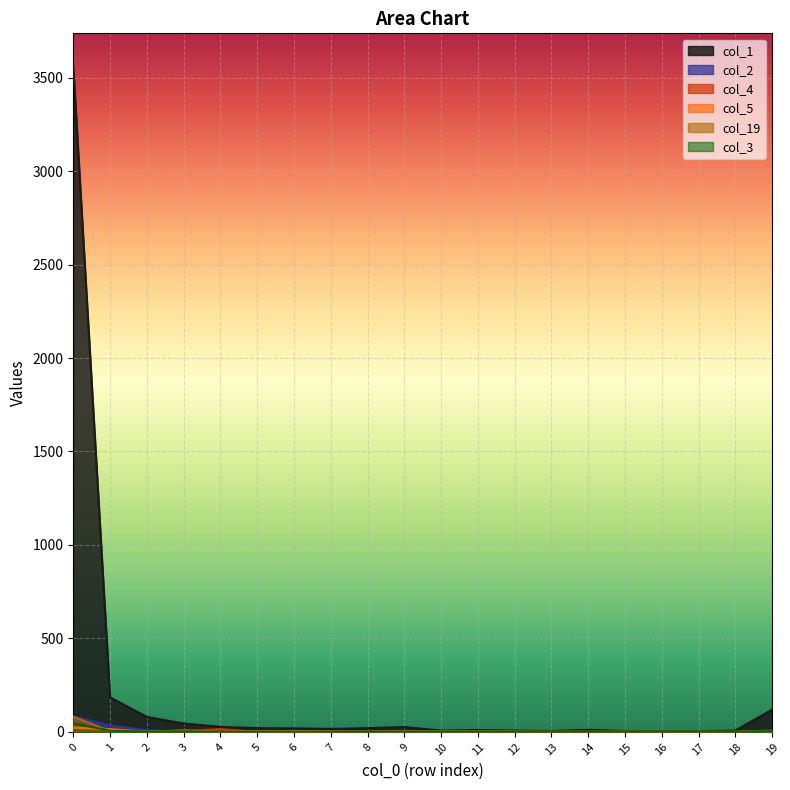

What is the total value across all series at 0?

3822